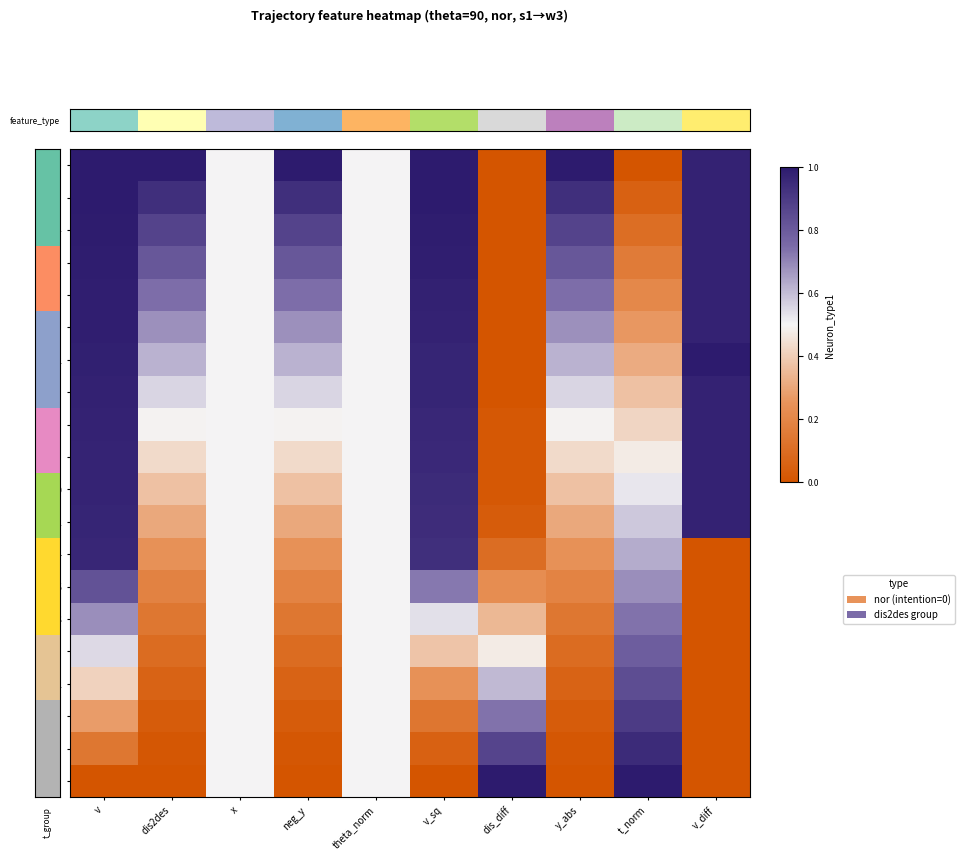

Reading right to left, transcribe all the data shown in this chart.

t=0: v_diff=1.0	t_norm=0.0	y_abs=1.0	dis_diff=0.0	v_sq=1.0	theta_norm=0.5	neg_y=1.0	x=0.5	dis2des=1.0	v=1.0
t=2: v_diff=1.0	t_norm=0.1	y_abs=0.9	dis_diff=0.0	v_sq=1.0	theta_norm=0.5	neg_y=0.9	x=0.5	dis2des=0.9	v=1.0
t=4: v_diff=1.0	t_norm=0.1	y_abs=0.9	dis_diff=0.0	v_sq=1.0	theta_norm=0.5	neg_y=0.9	x=0.5	dis2des=0.9	v=1.0
t=6: v_diff=1.0	t_norm=0.2	y_abs=0.8	dis_diff=0.0	v_sq=1.0	theta_norm=0.5	neg_y=0.8	x=0.5	dis2des=0.8	v=1.0
t=8: v_diff=1.0	t_norm=0.2	y_abs=0.7	dis_diff=0.0	v_sq=1.0	theta_norm=0.5	neg_y=0.7	x=0.5	dis2des=0.7	v=1.0
t=10: v_diff=1.0	t_norm=0.3	y_abs=0.7	dis_diff=0.0	v_sq=1.0	theta_norm=0.5	neg_y=0.7	x=0.5	dis2des=0.7	v=1.0
t=12: v_diff=1.0	t_norm=0.3	y_abs=0.6	dis_diff=0.0	v_sq=1.0	theta_norm=0.5	neg_y=0.6	x=0.5	dis2des=0.6	v=1.0
t=14: v_diff=1.0	t_norm=0.4	y_abs=0.6	dis_diff=0.0	v_sq=1.0	theta_norm=0.5	neg_y=0.6	x=0.5	dis2des=0.6	v=1.0
t=16: v_diff=1.0	t_norm=0.4	y_abs=0.5	dis_diff=0.0	v_sq=1.0	theta_norm=0.5	neg_y=0.5	x=0.5	dis2des=0.5	v=1.0
t=18: v_diff=1.0	t_norm=0.5	y_abs=0.4	dis_diff=0.0	v_sq=1.0	theta_norm=0.5	neg_y=0.4	x=0.5	dis2des=0.4	v=1.0
t=20: v_diff=1.0	t_norm=0.5	y_abs=0.4	dis_diff=0.0	v_sq=0.9	theta_norm=0.5	neg_y=0.4	x=0.5	dis2des=0.4	v=1.0
t=22: v_diff=1.0	t_norm=0.6	y_abs=0.3	dis_diff=0.0	v_sq=0.9	theta_norm=0.5	neg_y=0.3	x=0.5	dis2des=0.3	v=1.0
t=24: v_diff=0.0	t_norm=0.6	y_abs=0.2	dis_diff=0.1	v_sq=0.9	theta_norm=0.5	neg_y=0.2	x=0.5	dis2des=0.2	v=1.0
t=26: v_diff=0.0	t_norm=0.7	y_abs=0.2	dis_diff=0.2	v_sq=0.7	theta_norm=0.5	neg_y=0.2	x=0.5	dis2des=0.2	v=0.8
t=28: v_diff=0.0	t_norm=0.7	y_abs=0.1	dis_diff=0.3	v_sq=0.5	theta_norm=0.5	neg_y=0.1	x=0.5	dis2des=0.1	v=0.7
t=30: v_diff=0.0	t_norm=0.8	y_abs=0.1	dis_diff=0.5	v_sq=0.4	theta_norm=0.5	neg_y=0.1	x=0.5	dis2des=0.1	v=0.5
t=32: v_diff=0.0	t_norm=0.8	y_abs=0.1	dis_diff=0.6	v_sq=0.2	theta_norm=0.5	neg_y=0.1	x=0.5	dis2des=0.1	v=0.4
t=34: v_diff=0.0	t_norm=0.9	y_abs=0.0	dis_diff=0.7	v_sq=0.1	theta_norm=0.5	neg_y=0.0	x=0.5	dis2des=0.0	v=0.3
t=36: v_diff=0.0	t_norm=0.9	y_abs=0.0	dis_diff=0.9	v_sq=0.1	theta_norm=0.5	neg_y=0.0	x=0.5	dis2des=0.0	v=0.1
t=38: v_diff=0.0	t_norm=1.0	y_abs=0.0	dis_diff=1.0	v_sq=0.0	theta_norm=0.5	neg_y=0.0	x=0.5	dis2des=0.0	v=0.0